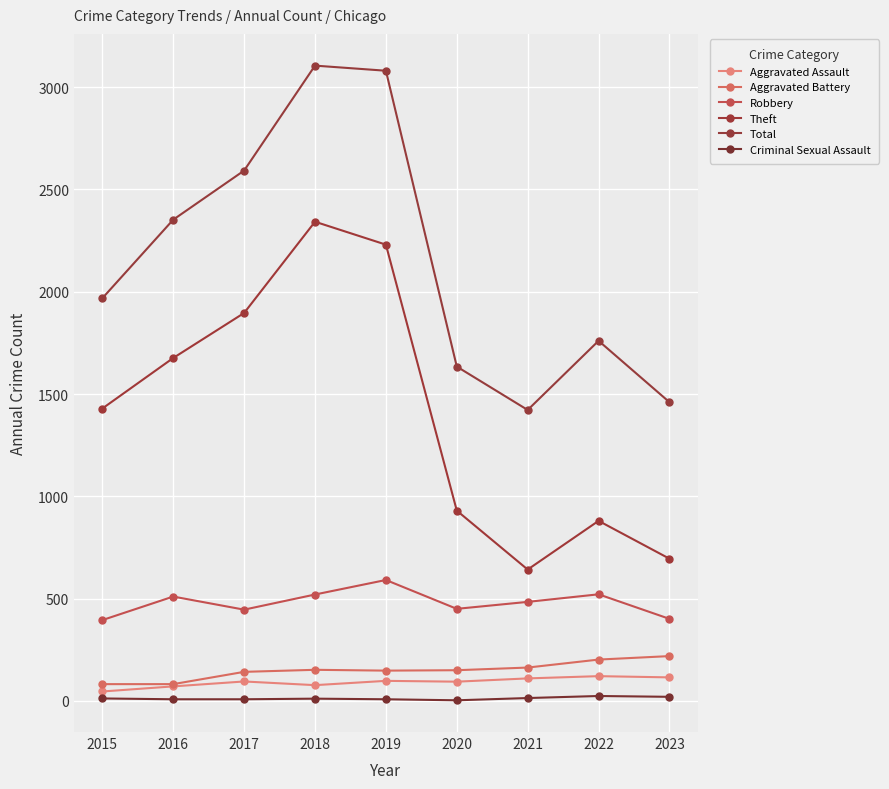

List the series in order of their peak value, highest first.

Total, Theft, Robbery, Aggravated Battery, Aggravated Assault, Criminal Sexual Assault